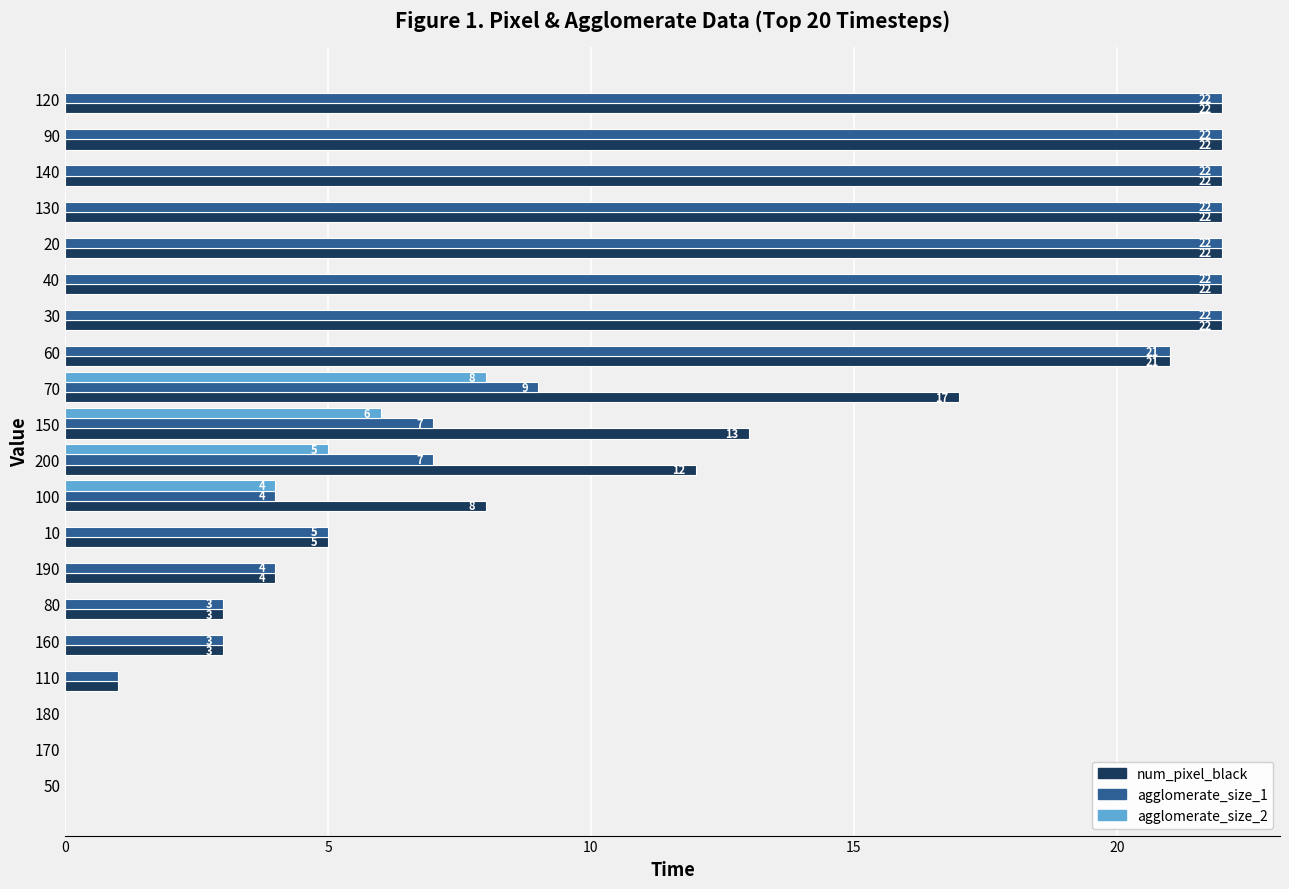

What is the maximum value for num_pixel_black?

22